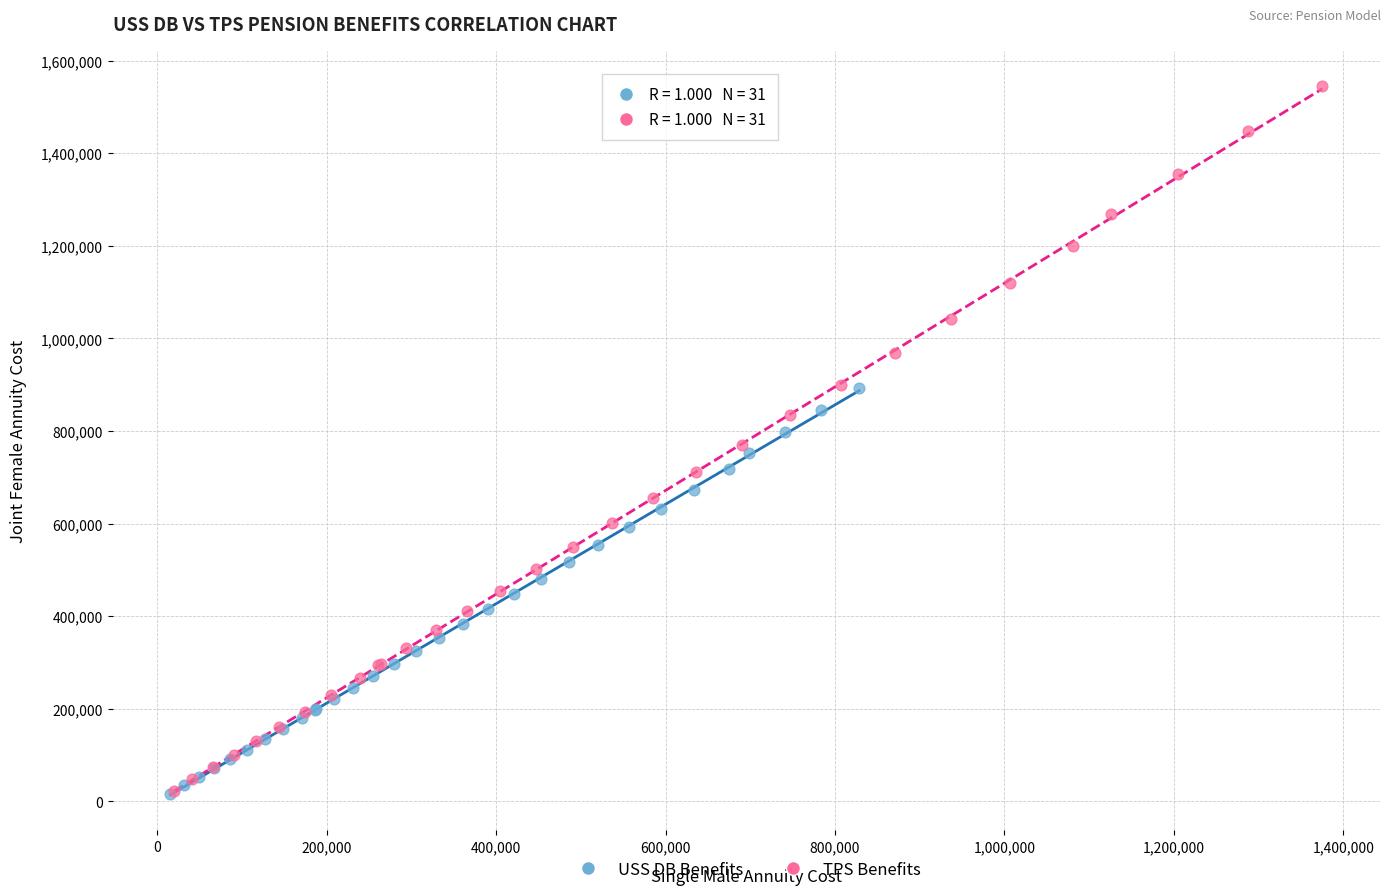

Which series has the largest Y range (max minus min)?

TPS Benefits